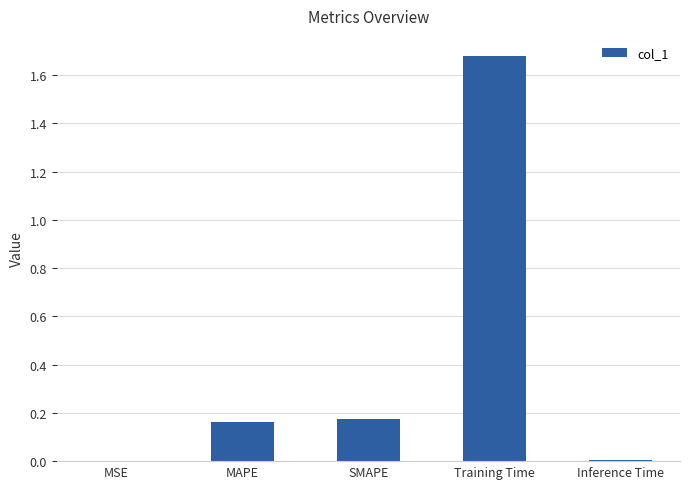

Which category has the highest value across all series?

Training Time